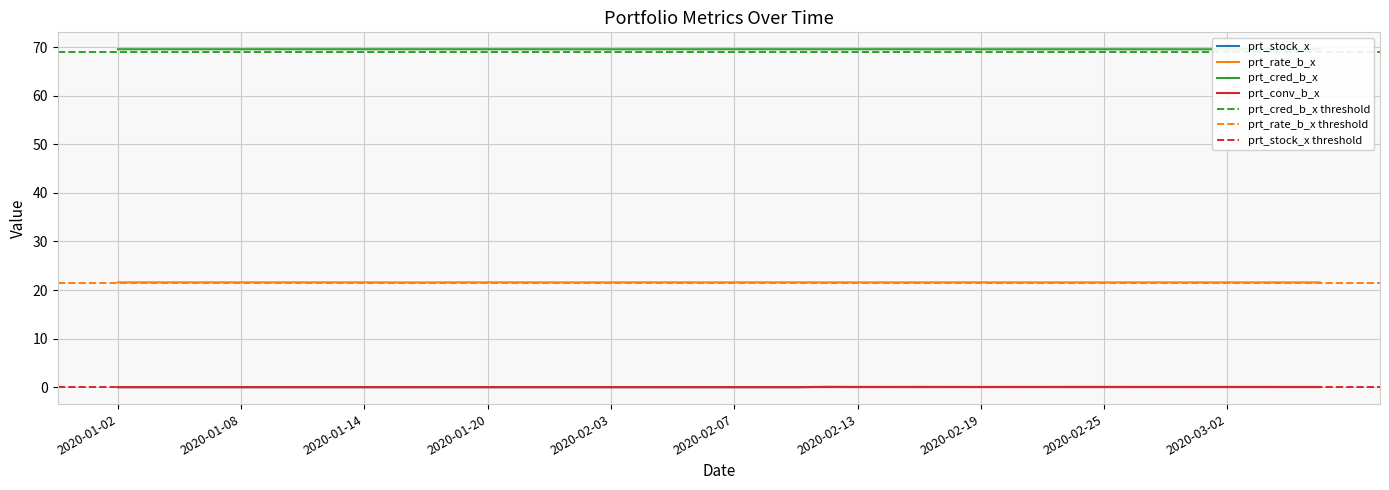

Which series has the largest total across all categories?

prt_cred_b_x